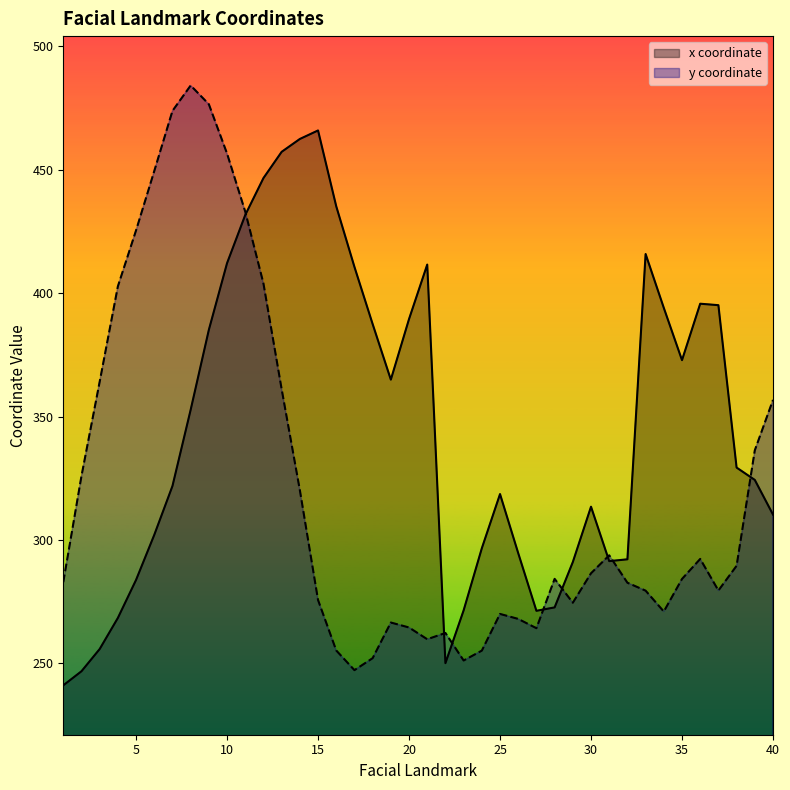

Count the number of categories in the chart.

40